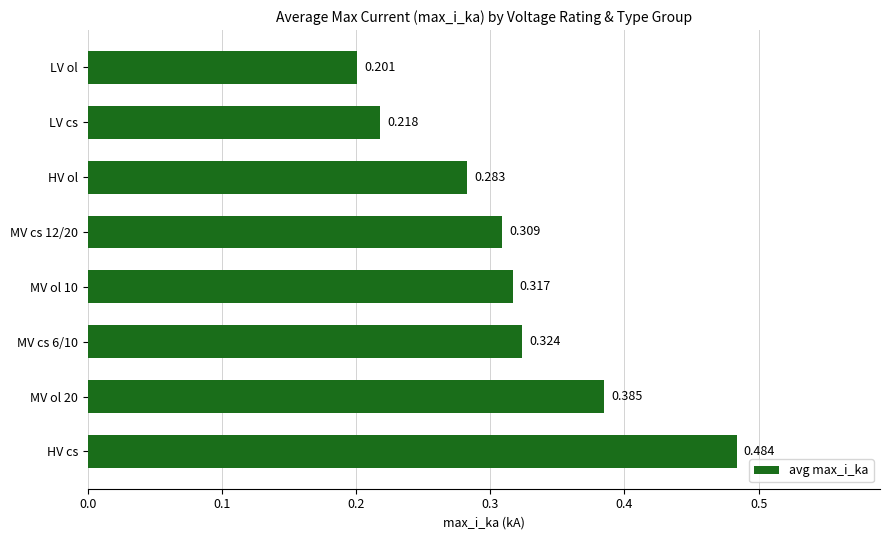

Where is the data nearest to the value 0?

LV ol